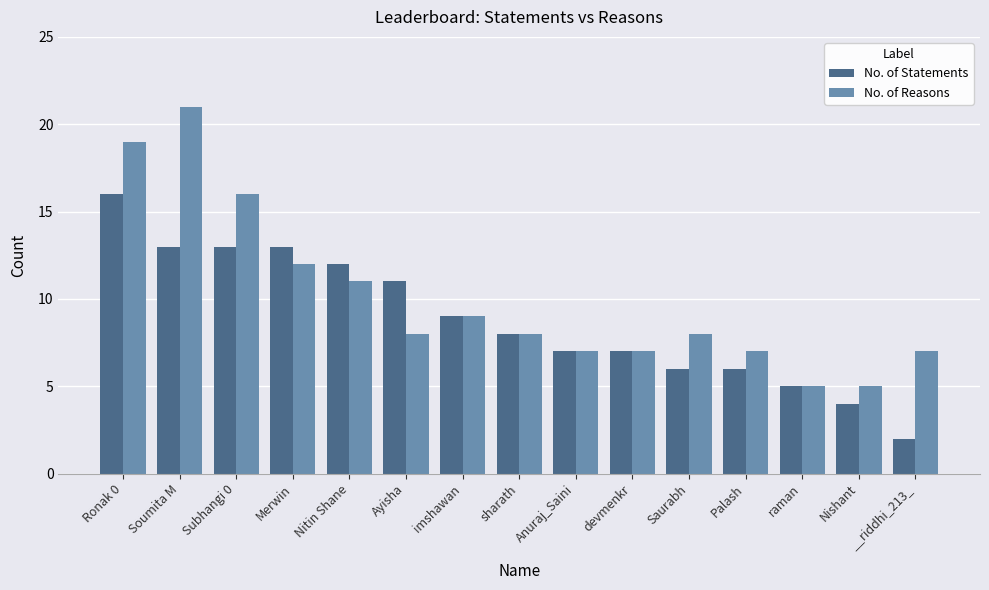

Rank the series by their average value, from lowest to highest.

No. of Statements, No. of Reasons